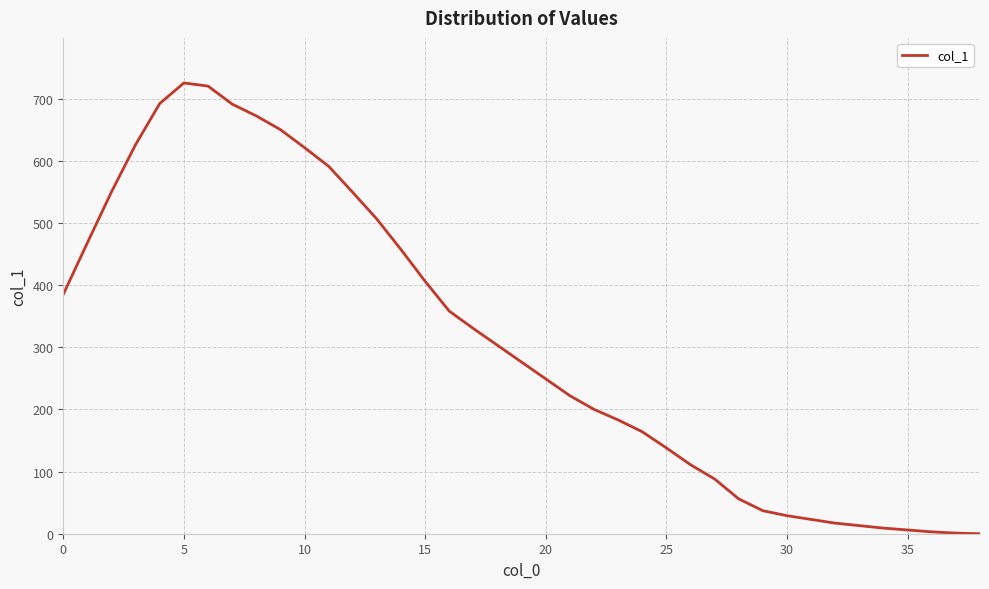

Reading left to right, list all the values displayed in this chart.

385	468	550	626	692	725	720	691	672	650	621	591	549	506	457	406	358	330	303	276	249	222	200	183	164	138	111	88	56	37	29	23	17	13	9	6	3	1	0